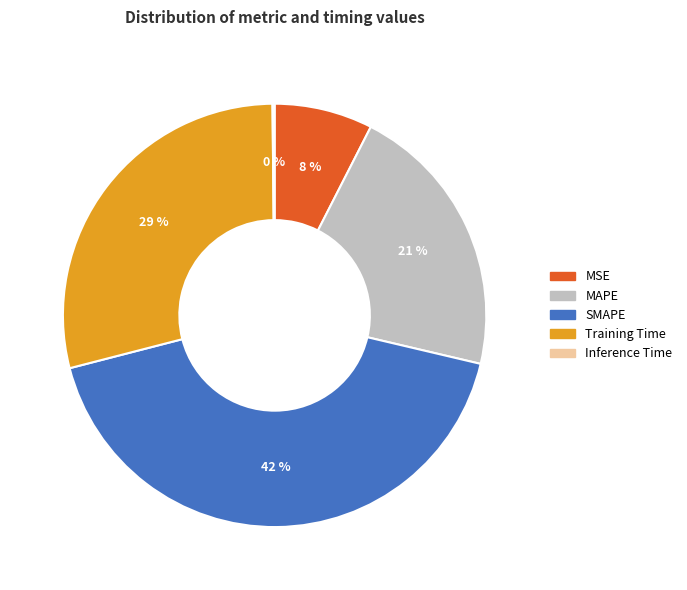

Between MSE and SMAPE, which is larger?

SMAPE